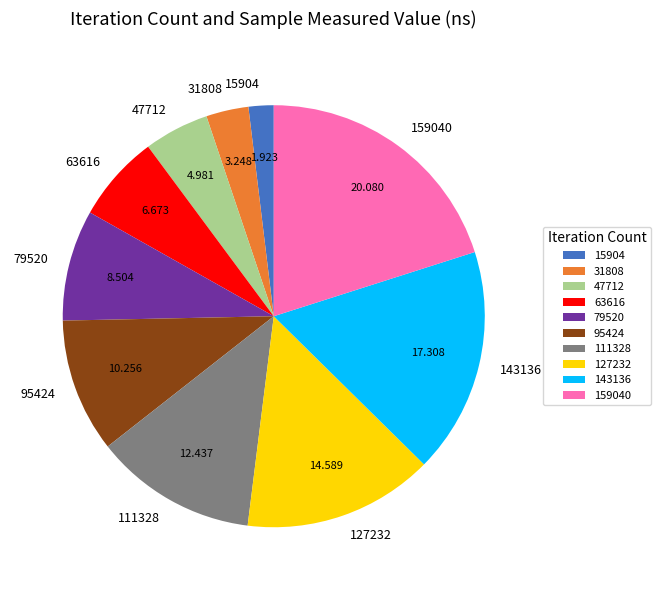

Between 143136 and 95424, which is larger?

143136